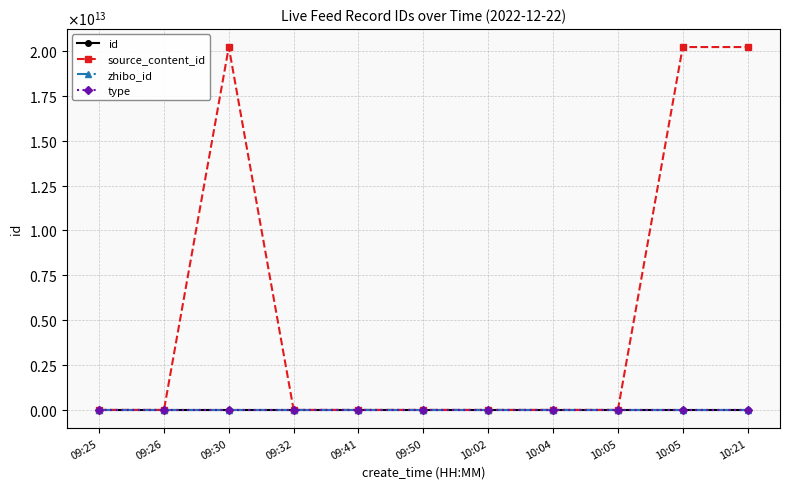

Does the chart have visible grid lines?

Yes